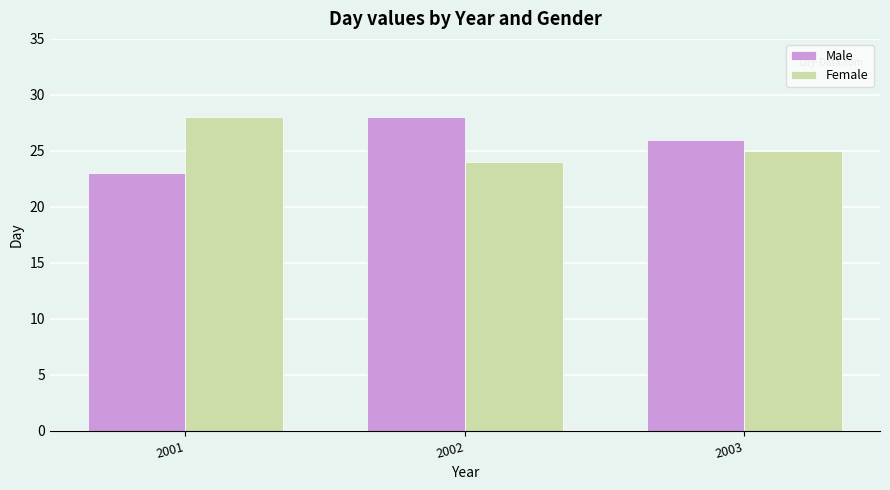

What is the difference between the second highest and minimum values in the Male series?

3